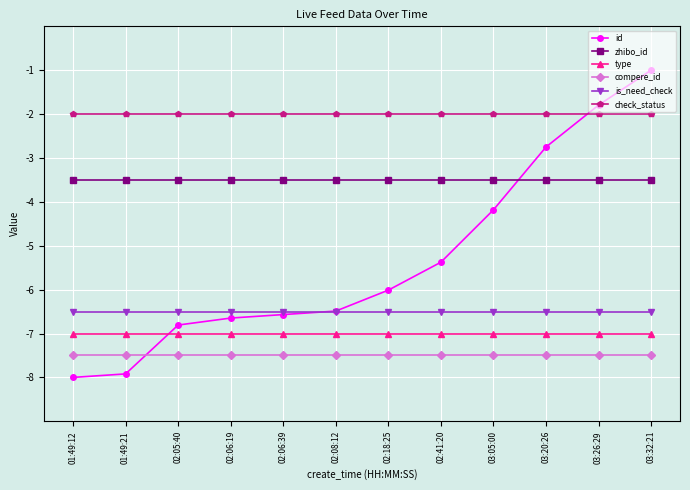

True or false: compere_id and check_status cross at least once.

False